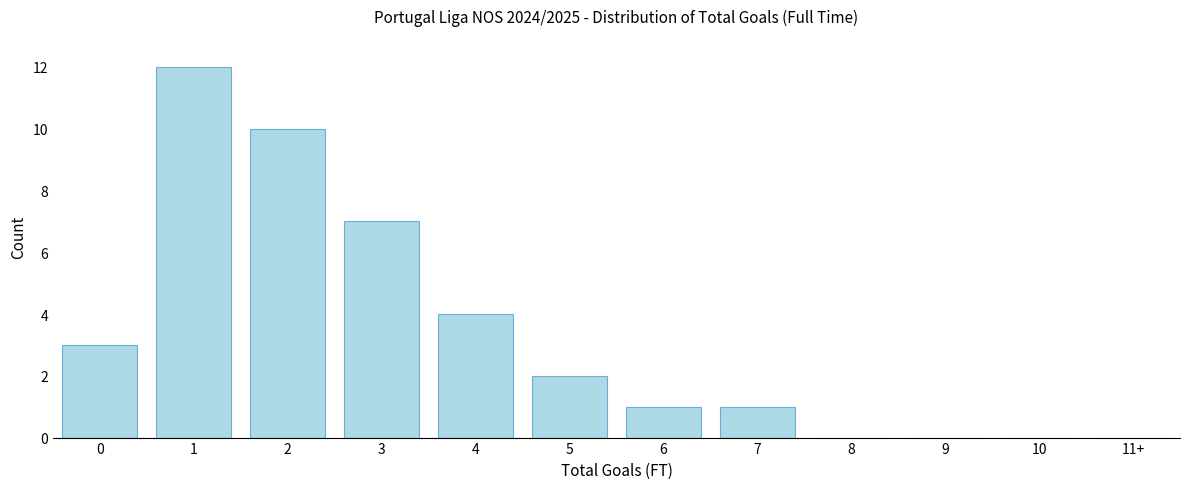

Reading right to left, list all the values displayed in this chart.

11+=0	10=0	9=0	8=0	7=1	6=1	5=2	4=4	3=7	2=10	1=12	0=3